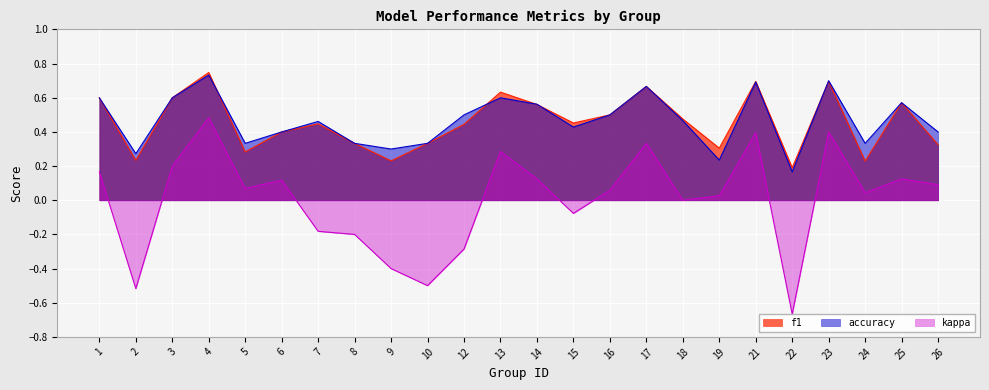

True or false: f1 and kappa intersect in this chart.

False